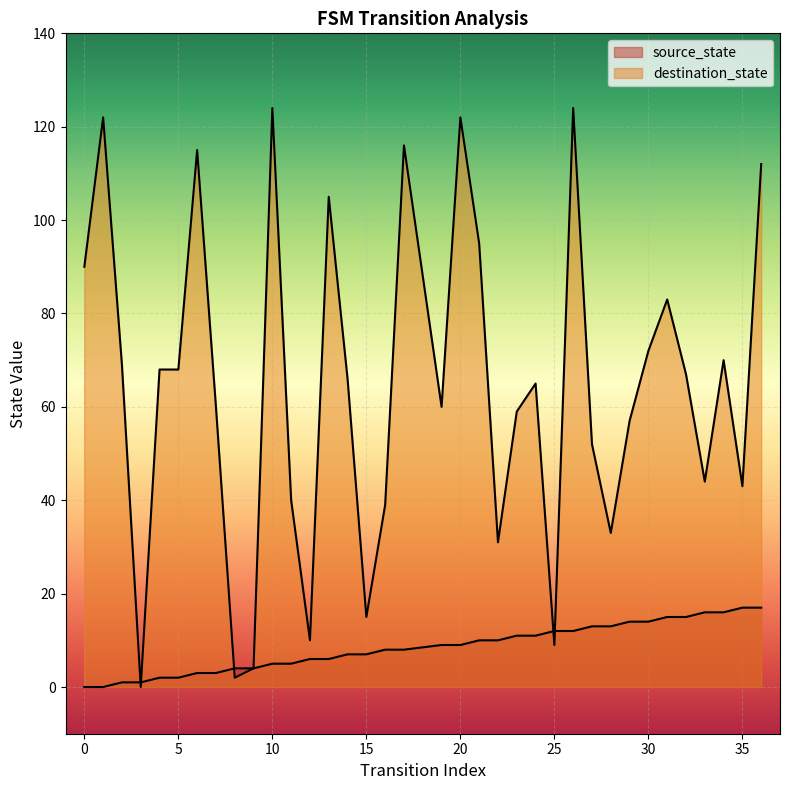

Reading right to left, list all the values displayed in this chart.

source_state: 36=17	35=17	34=16	33=16	32=15	31=15	30=14	29=14	28=13	27=13	26=12	25=12	24=11	23=11	22=10	21=10	20=9	19=9	17=8	16=8	15=7	14=7	13=6	12=6	11=5	10=5	9=4	8=4	7=3	6=3	5=2	4=2	3=1	2=1	1=0	0=0
destination_state: 36=112	35=43	34=70	33=44	32=67	31=83	30=72	29=57	28=33	27=52	26=124	25=9	24=65	23=59	22=31	21=95	20=122	19=60	17=116	16=39	15=15	14=66	13=105	12=10	11=40	10=124	9=4	8=2	7=60	6=115	5=68	4=68	3=0	2=69	1=122	0=90